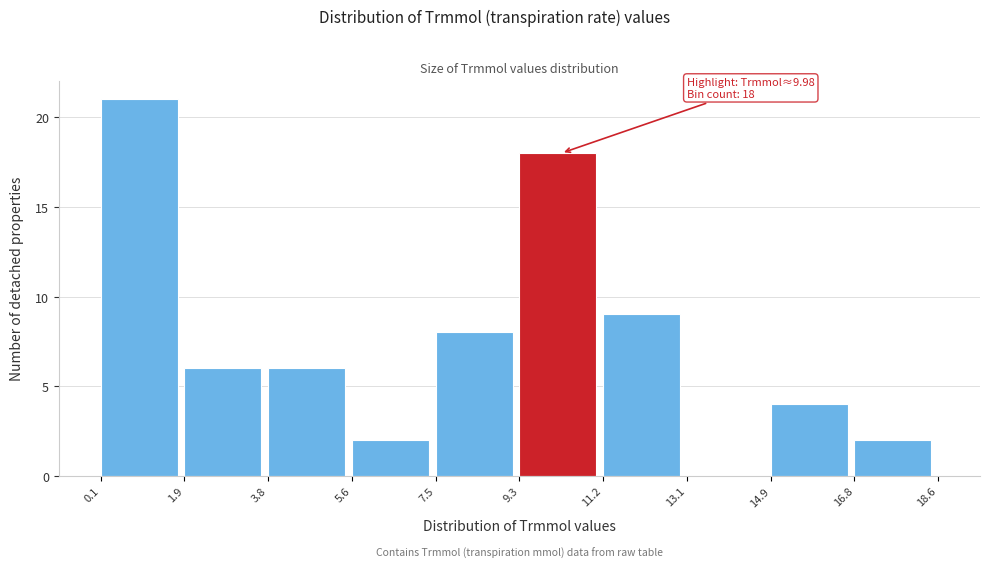

Over which range of the x-axis is the bar tallest?

0.1 to 1.9